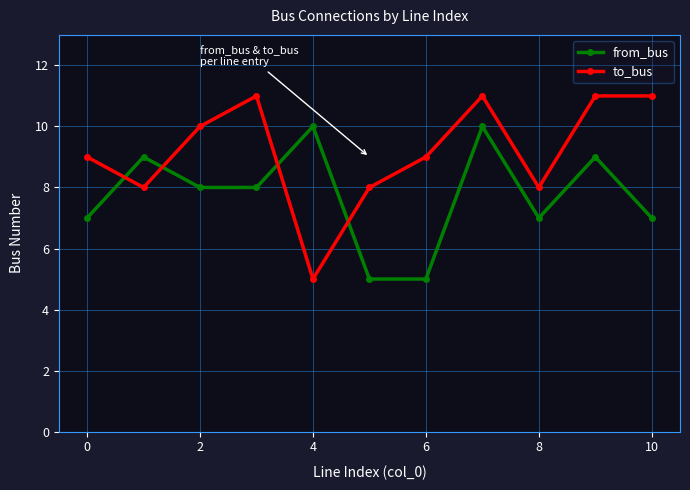

Which series has the largest range (max minus min)?

to_bus